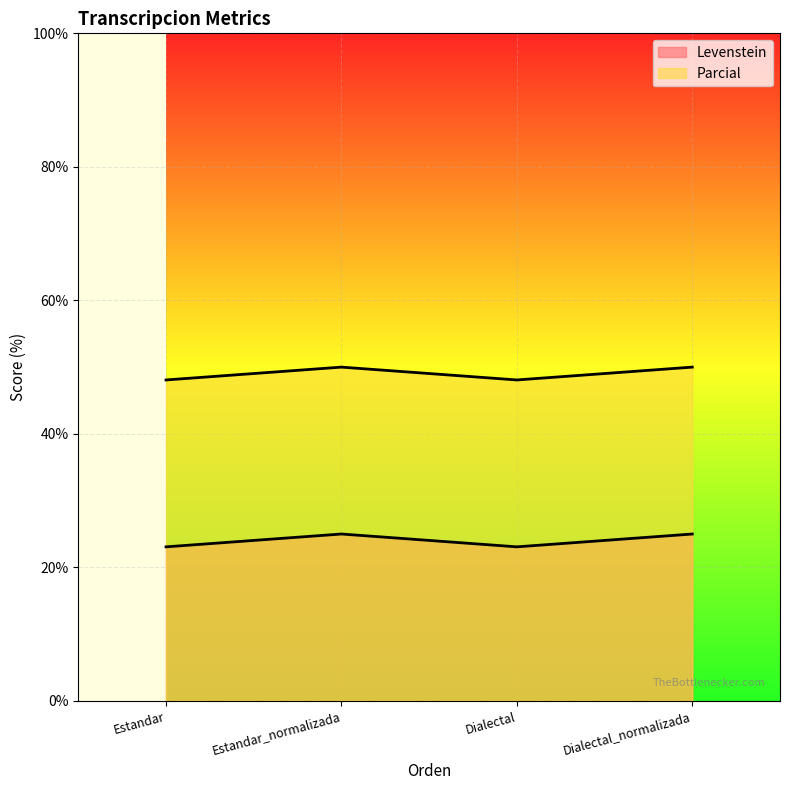

What is the greatest value displayed?

50.0